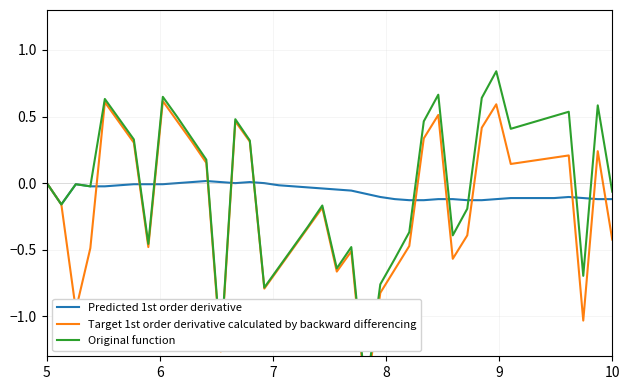

The Predicted 1st order derivative series shows 0.0 at 14. True or false?

False